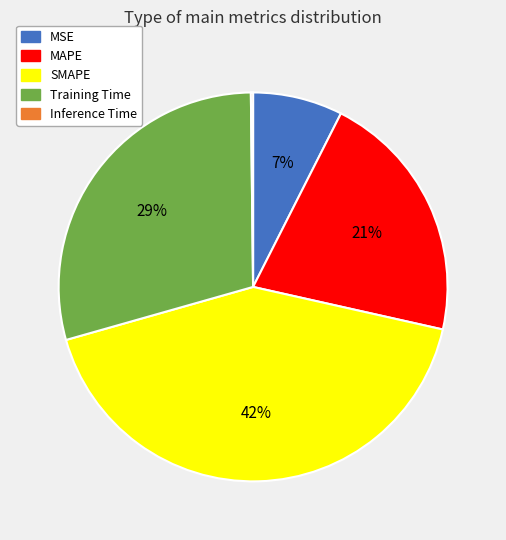

Between Training Time and SMAPE, which is larger?

SMAPE